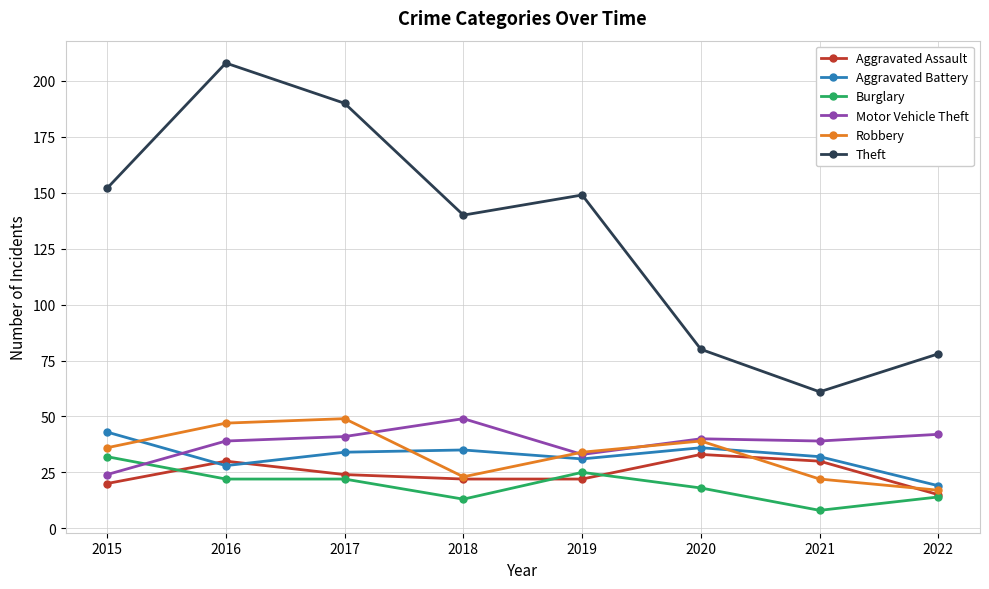

Which series has the largest range (max minus min)?

Theft